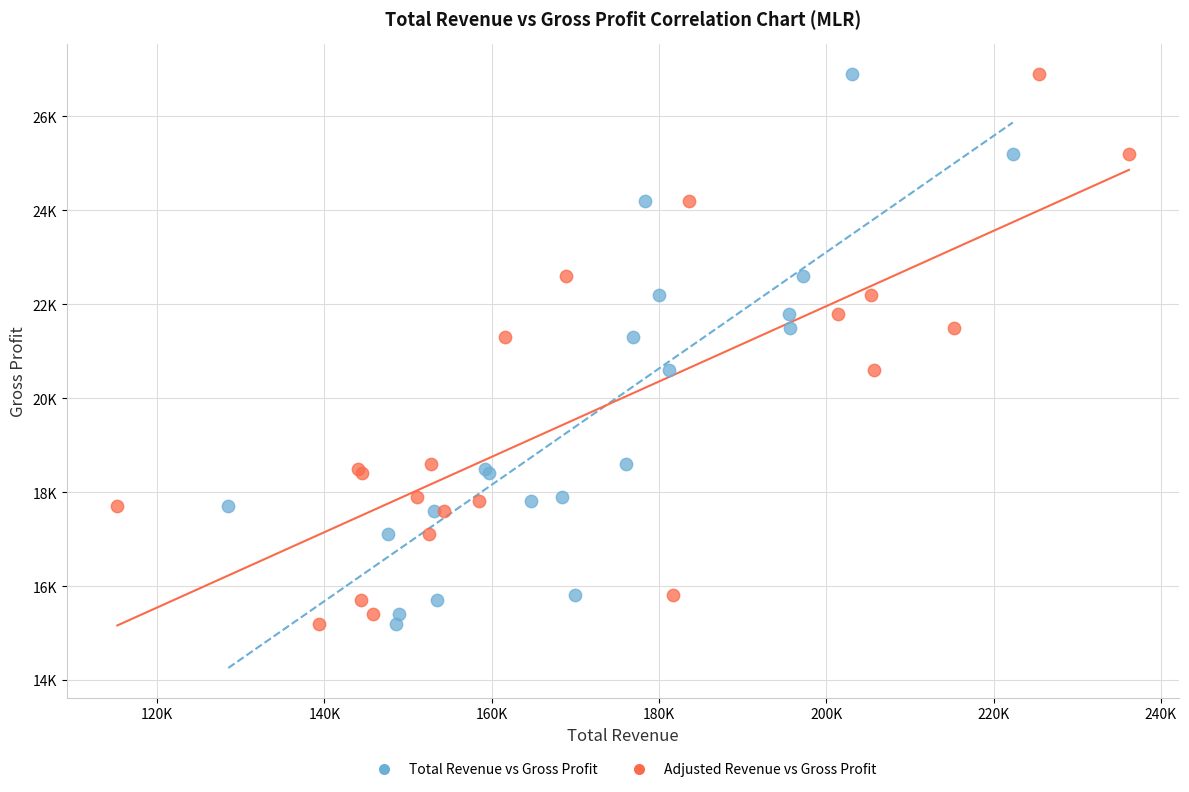

What are all the series names shown in the legend?

Total Revenue vs Gross Profit, Adjusted Revenue vs Gross Profit